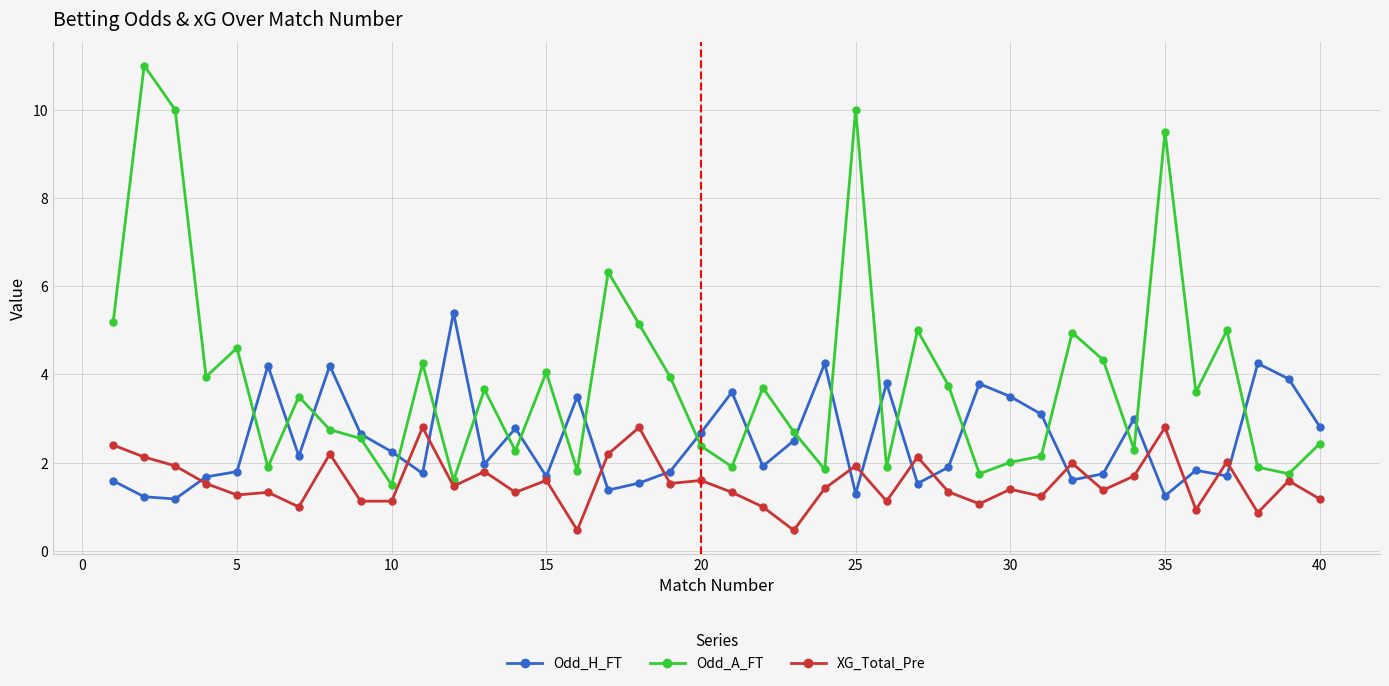

True or false: Odd_H_FT has more than 0 interior local peaks.

True